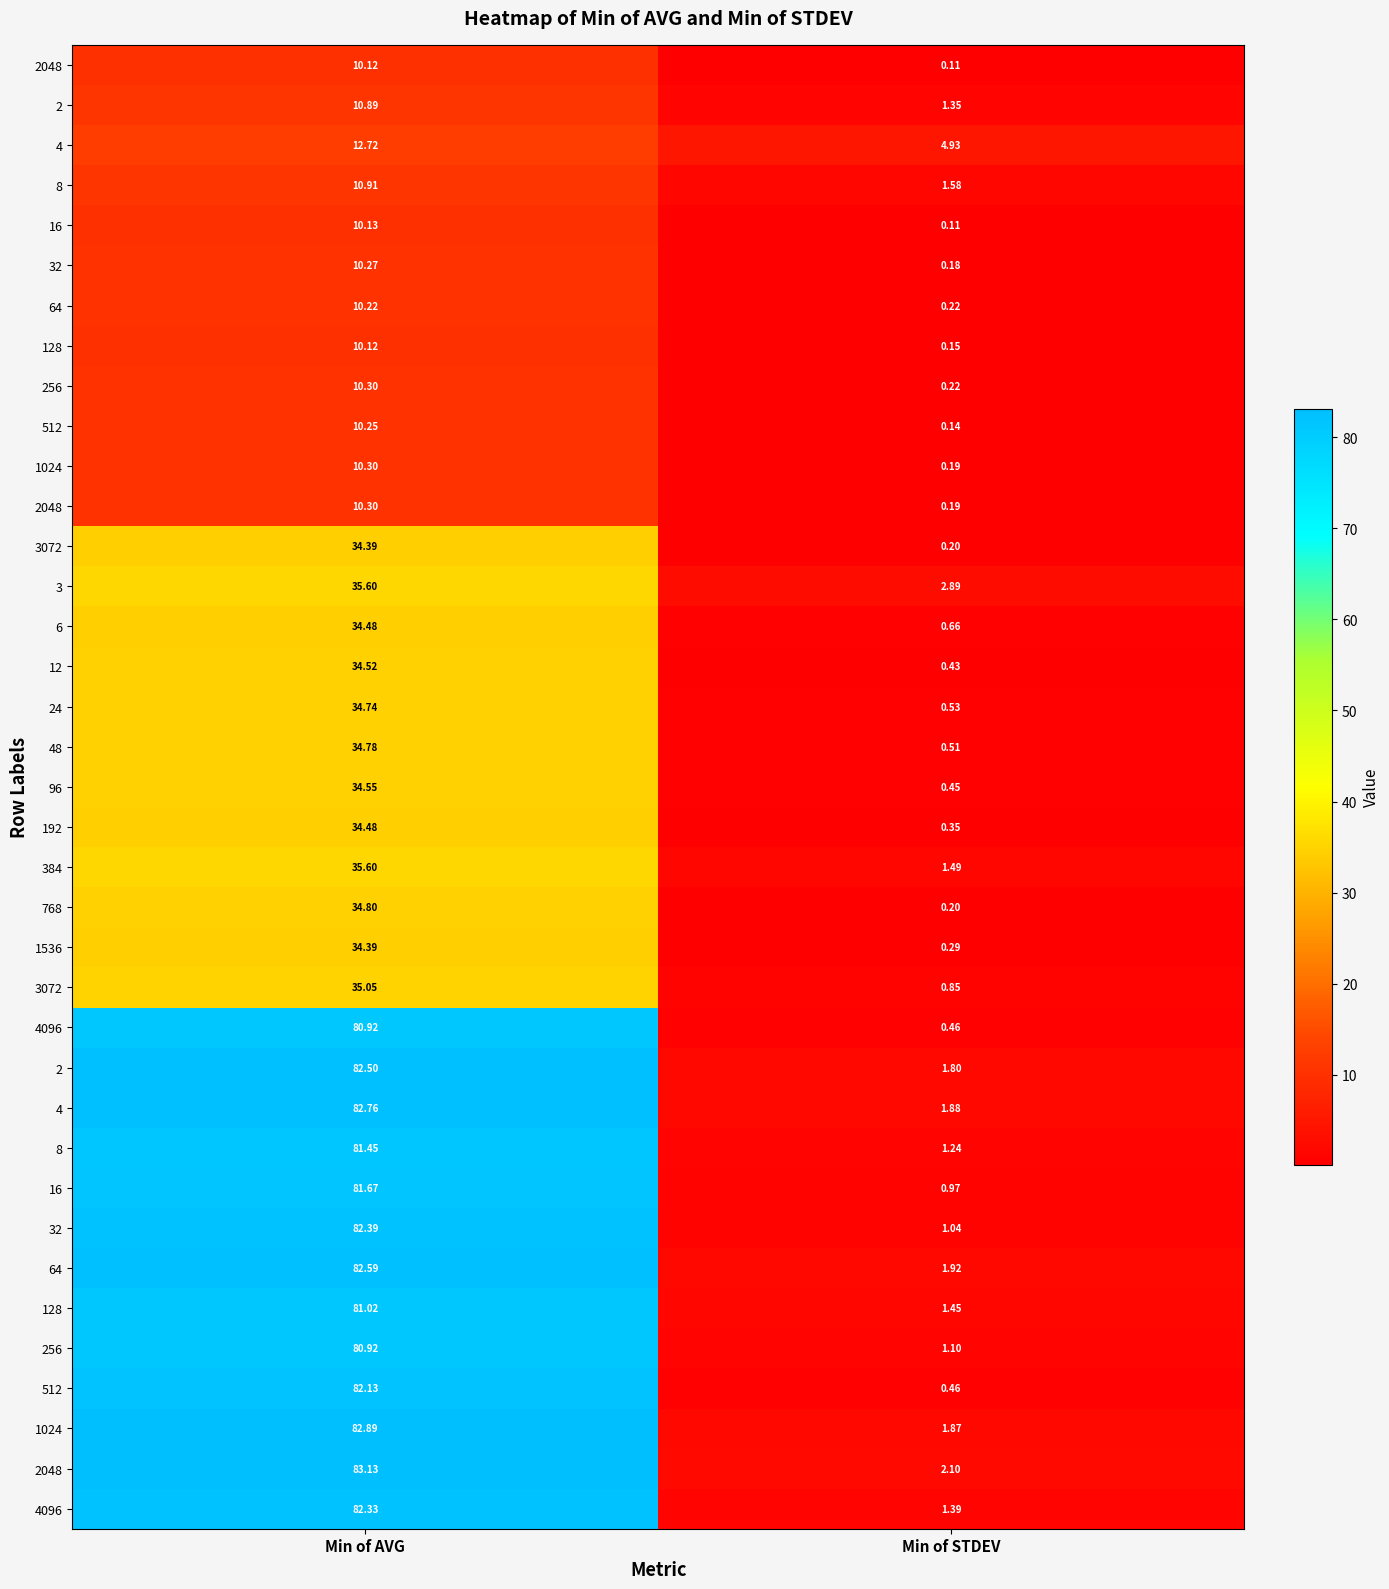

Between Min of AVG and Min of STDEV, which is larger?

Min of AVG